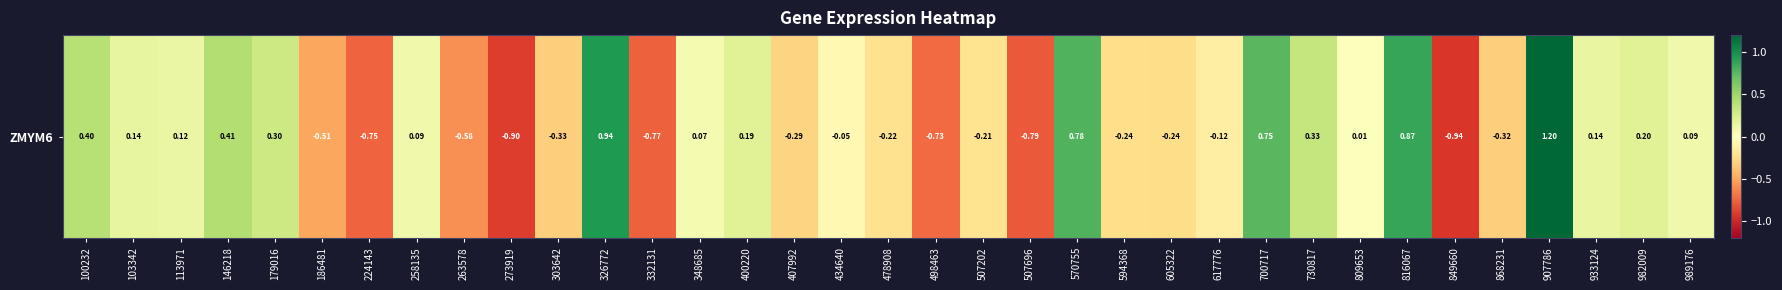

What value does the data have at 933124?

0.1